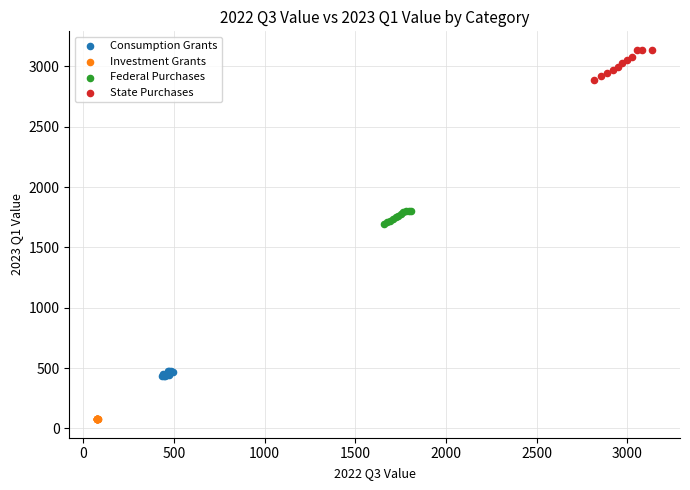

Which series has the widest spread of Y values?

State Purchases